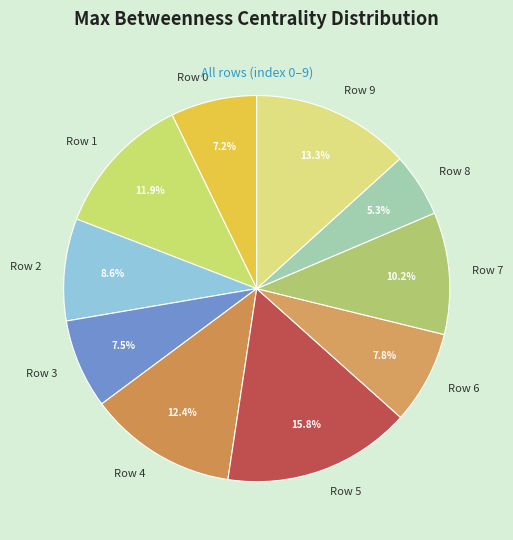

What percentage is the Row 5 slice, to the nearest percent?

16%